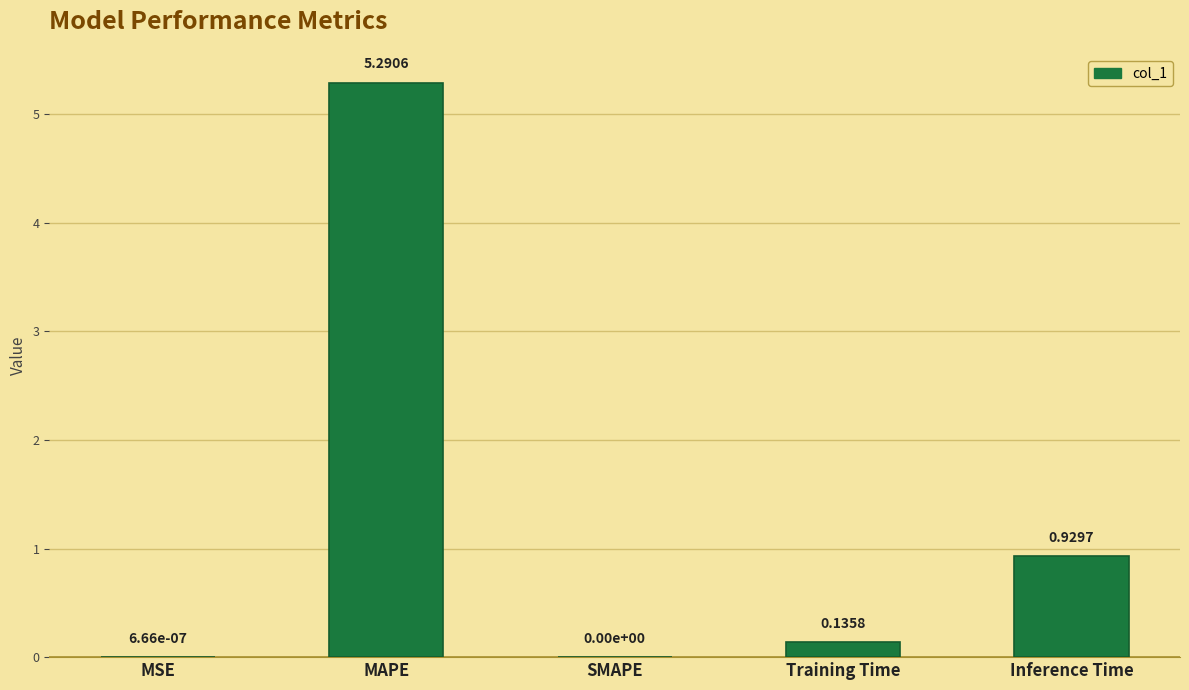

What is the change in value from MSE to MAPE?

+5.3